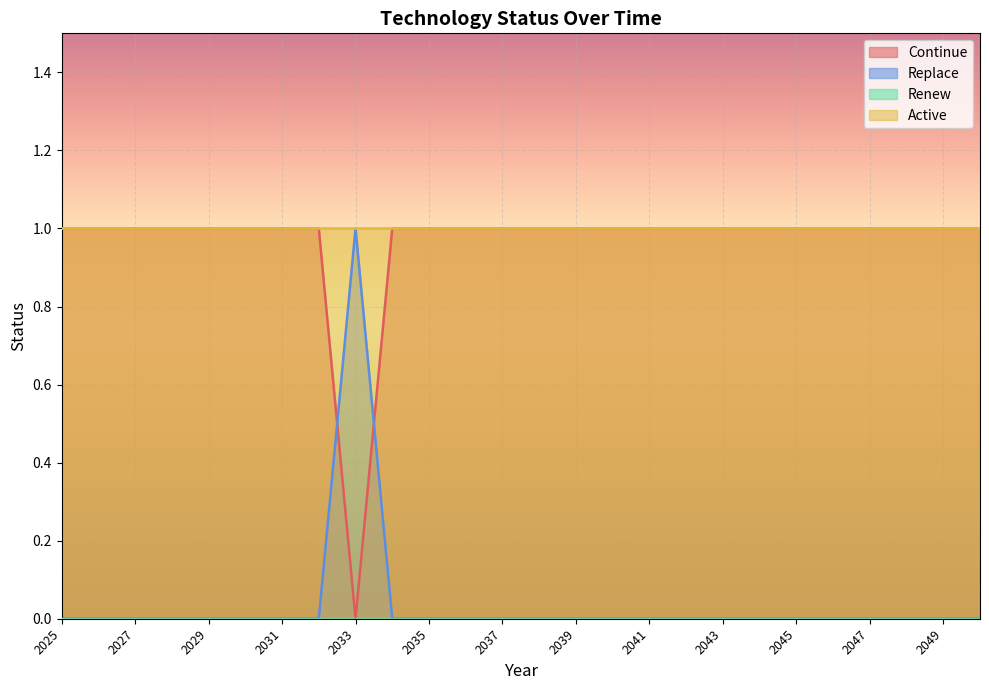

Which series has the largest total across all categories?

Active